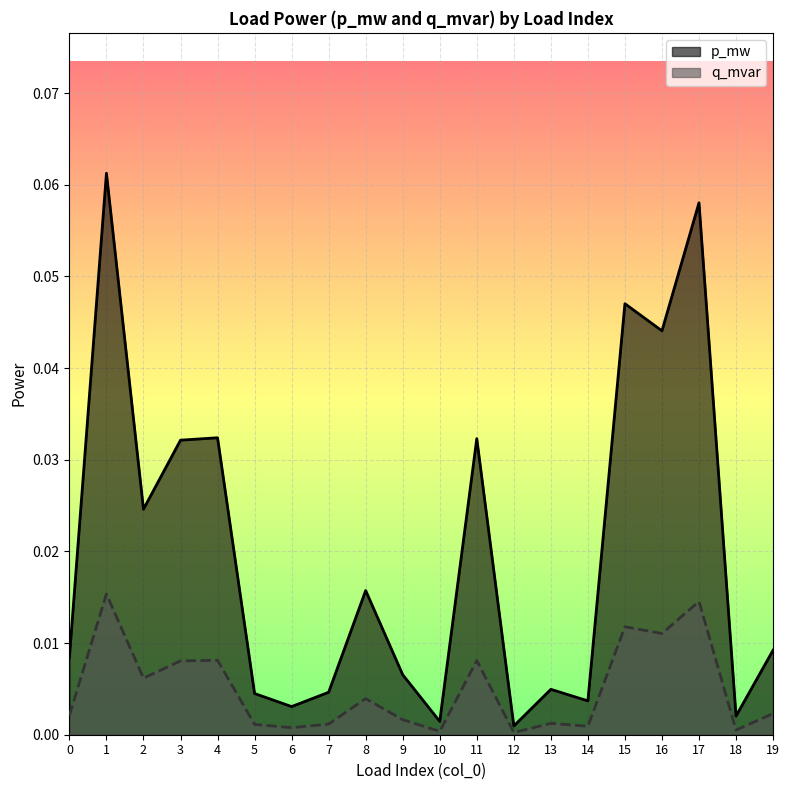

True or false: p_mw and q_mvar intersect in this chart.

False